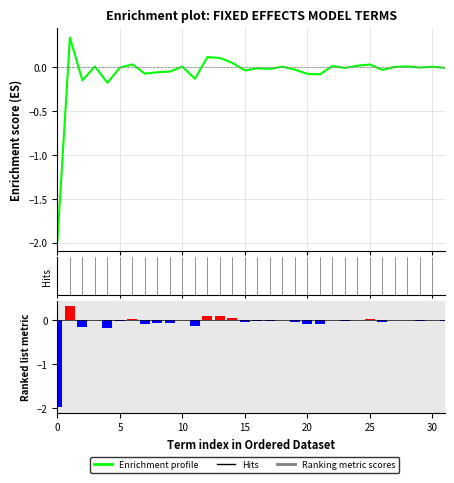

Reading left to right, extract all data points from this chart.

Enrichment profile: -2.0	0.3	-0.2	0.0	-0.2	-0.0	0.0	-0.1	-0.1	-0.1	0.0	-0.1	0.1	0.1	0.0	-0.0	-0.0	-0.0	0.0	-0.0	-0.1	-0.1	0.0	-0.0	0.0	0.0	-0.0	-0.0	0.0	-0.0	0.0	-0.0
Ranking metric scores: -2.0	0.3	-0.2	0.0	-0.2	-0.0	0.0	-0.1	-0.1	-0.1	0.0	-0.1	0.1	0.1	0.0	-0.0	-0.0	-0.0	0.0	-0.0	-0.1	-0.1	0.0	-0.0	0.0	0.0	-0.0	-0.0	0.0	-0.0	0.0	-0.0